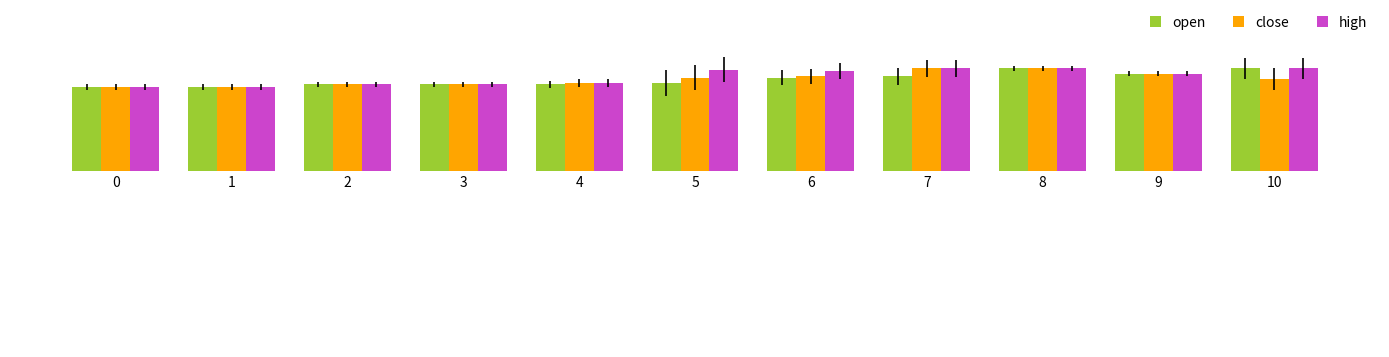

Is it true that high equals 363 at 0?

True